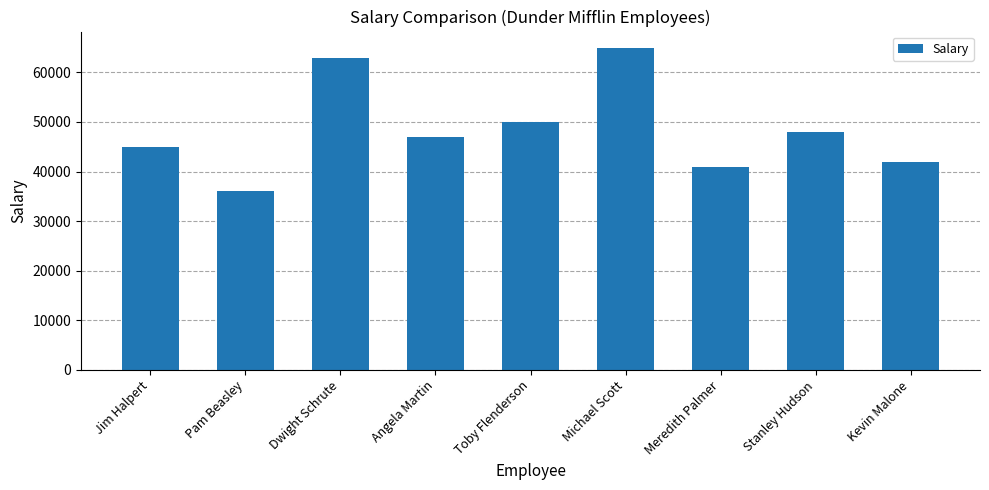

What is the ratio of the value at Angela Martin to the value at Toby Flenderson?

0.9